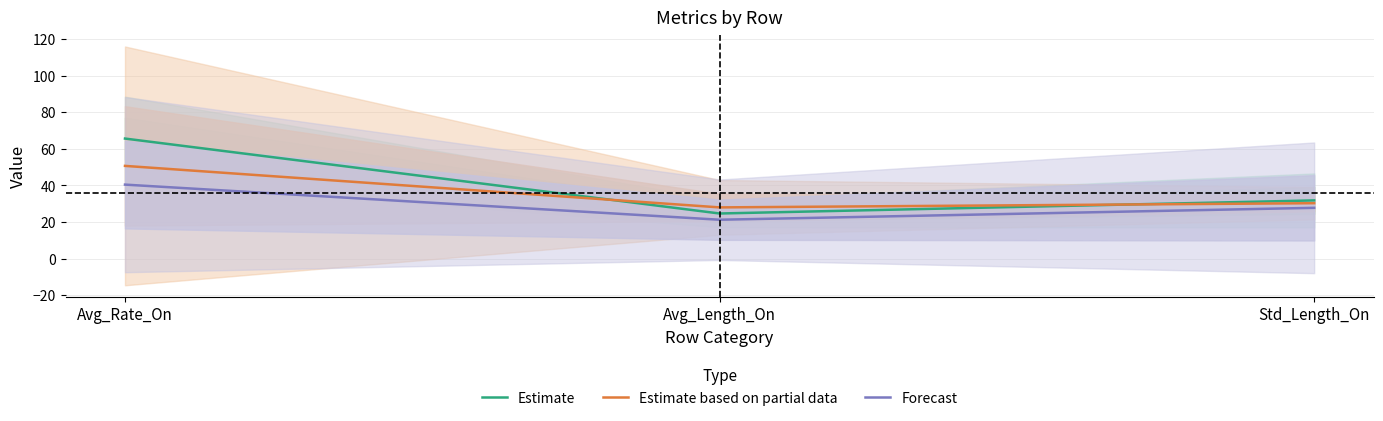

What is the greatest value displayed?

65.6